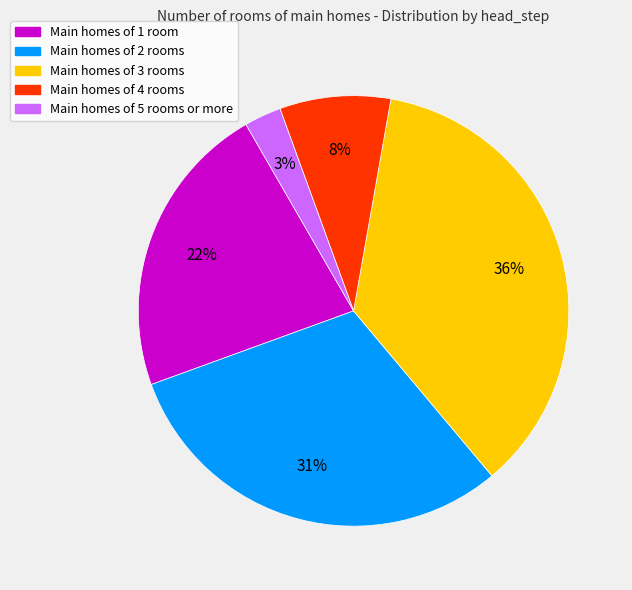

To the nearest percent, what is the average slice percentage?

20%